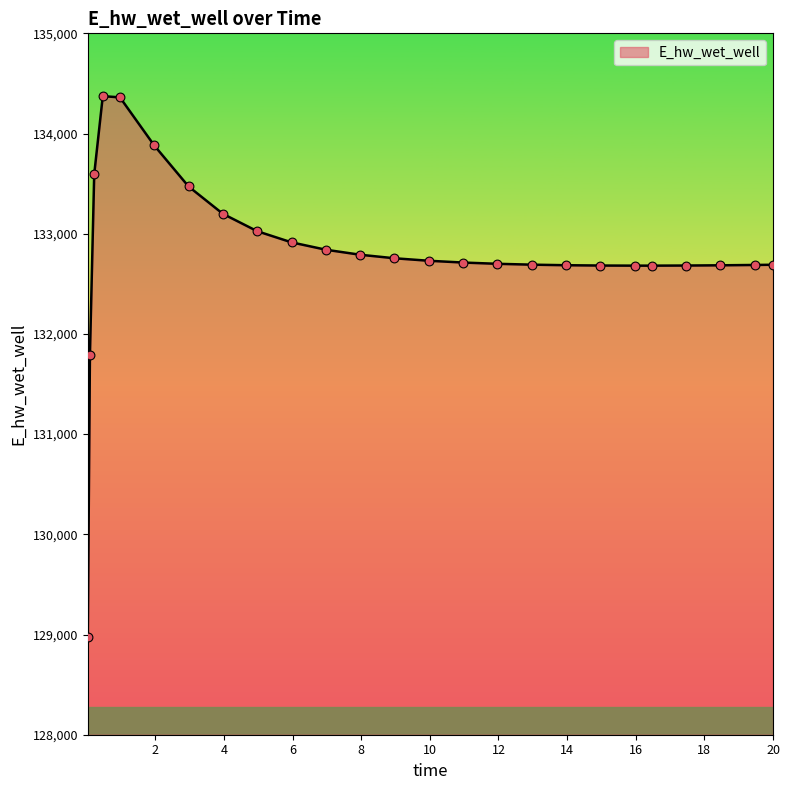

What is the difference between the maximum and minimum values?

5397.7